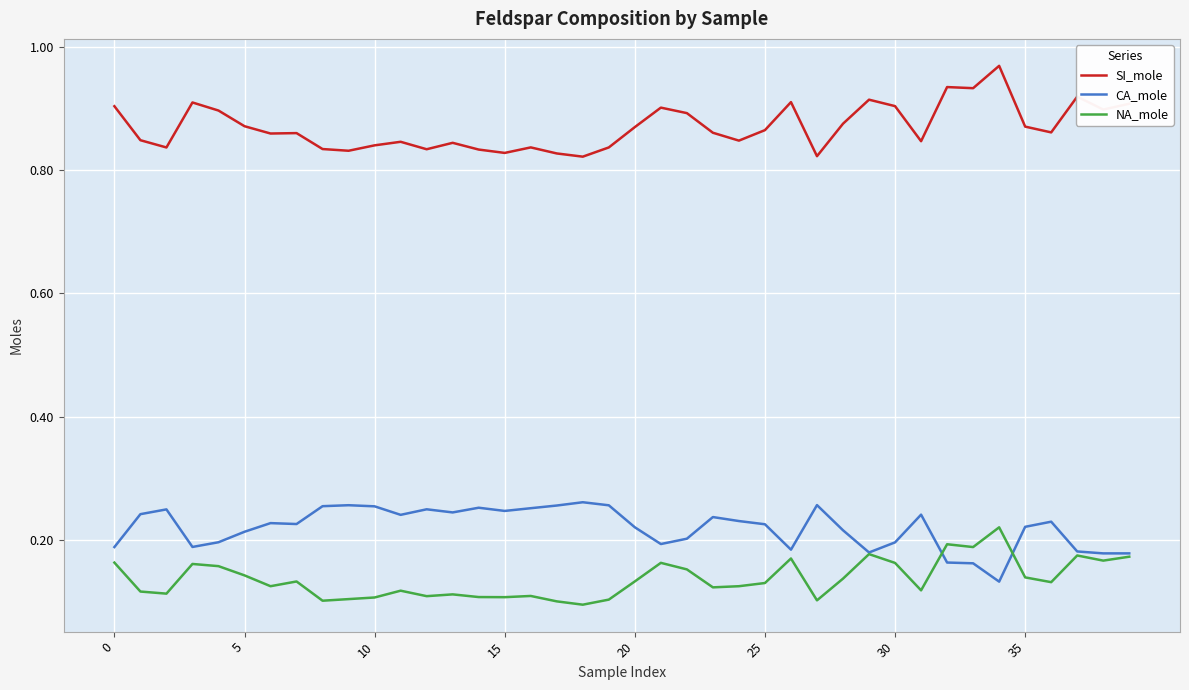

Rank the series by their maximum value, from lowest to highest.

NA_mole, CA_mole, SI_mole